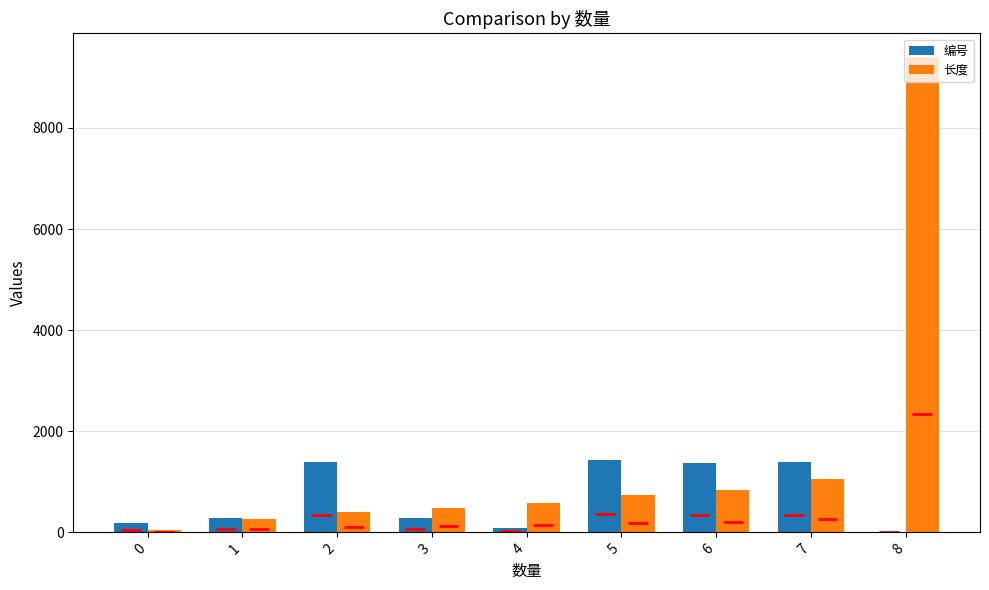

Reading left to right, what are all the values shown in this chart?

编号: 0=193	1=288	2=1391	3=291	4=92	5=1425	6=1363	7=1392	8=2
长度: 0=44	1=268	2=398	3=482	4=576	5=746	6=840	7=1064	8=9400